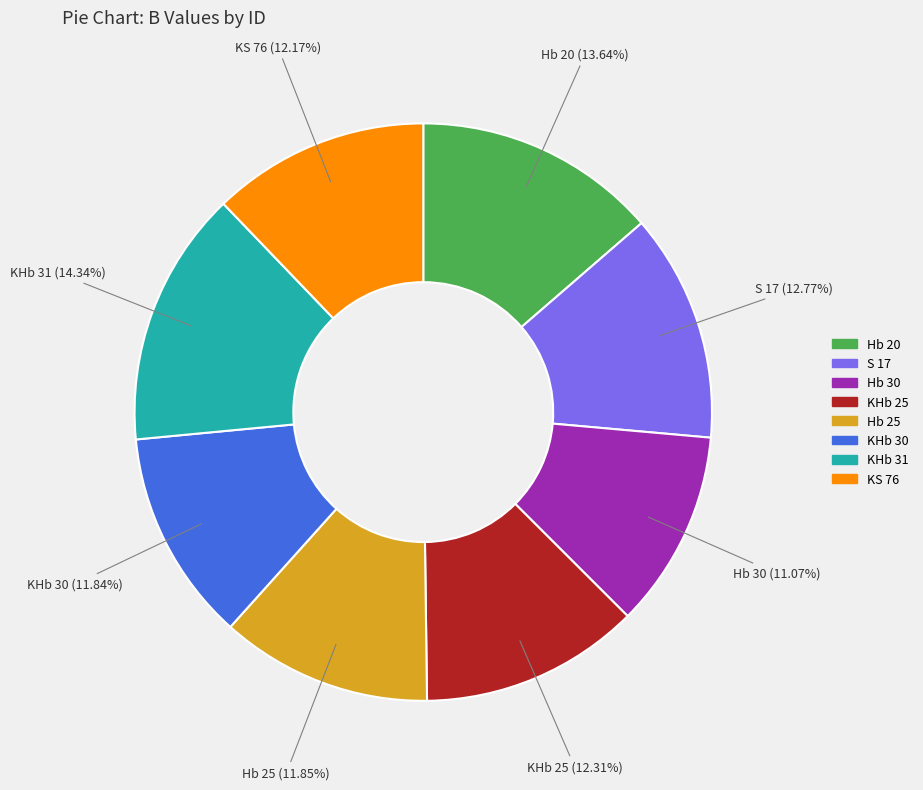

How many segments does this pie chart have?

8